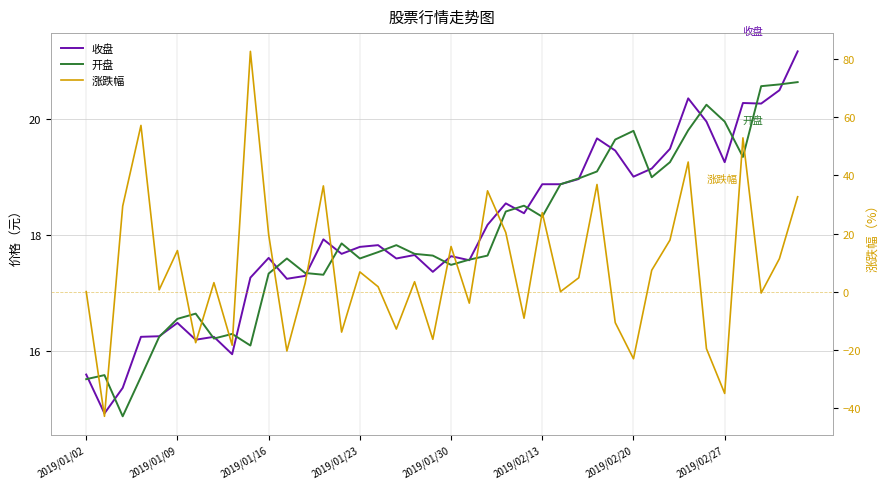

Is it true that 涨跌幅 equals 61.4 at 33?

False